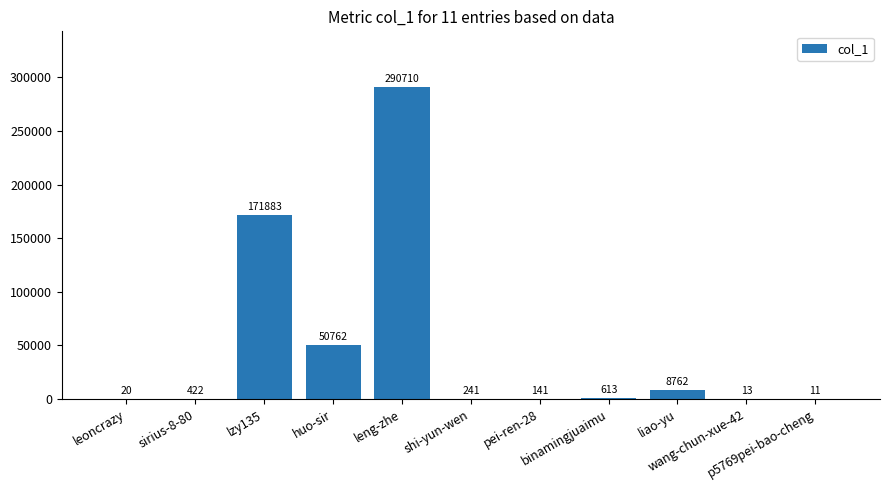

Does the chart contain stacked bars?

No